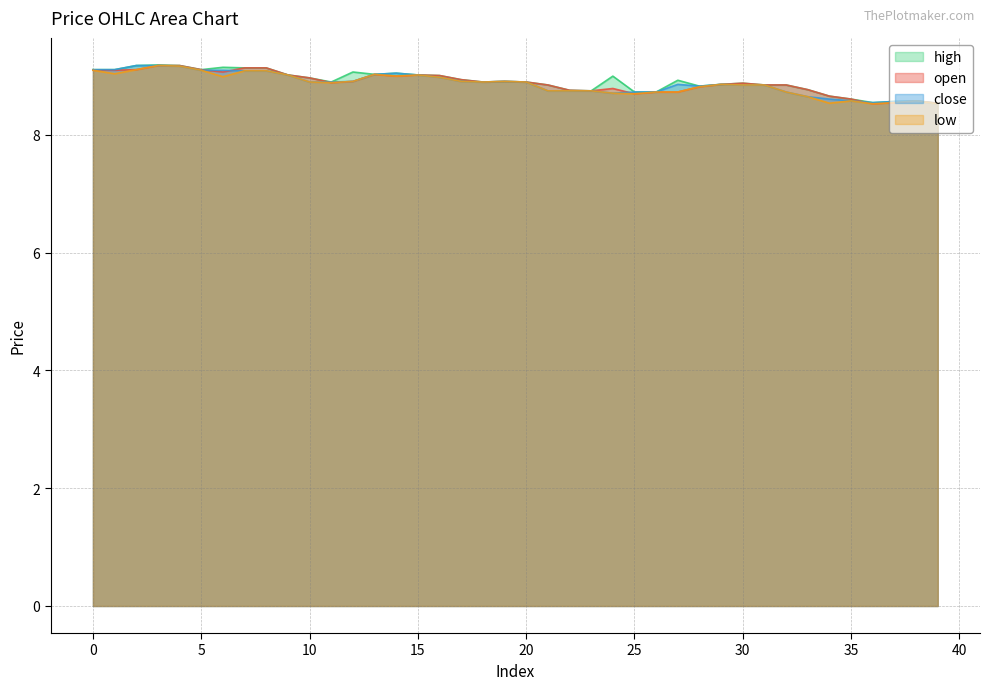

What is the difference between the maximum and minimum values in the low series?

0.7